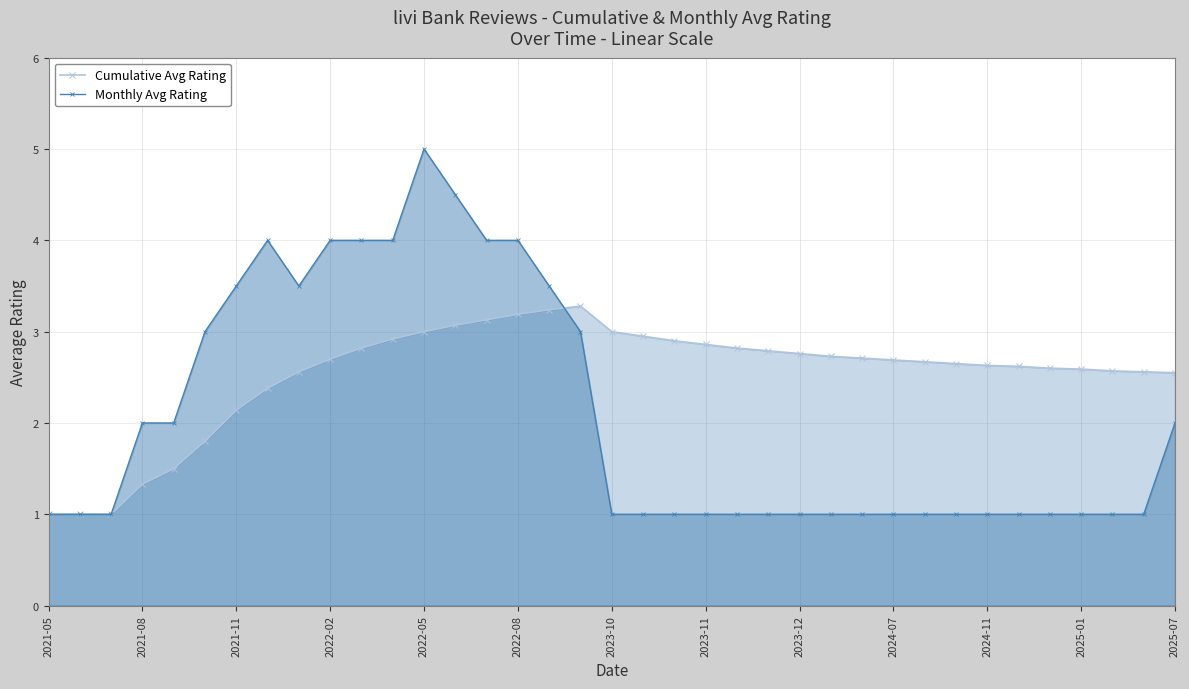

True or false: Cumulative Avg Rating has more than 0 interior local peaks.

True